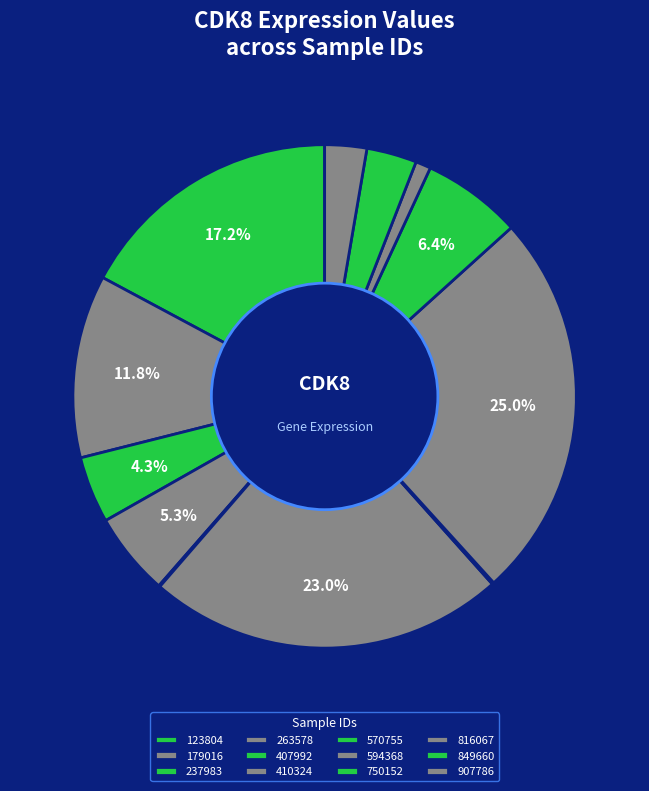

Is there any slice that represents more than half of the pie?

No